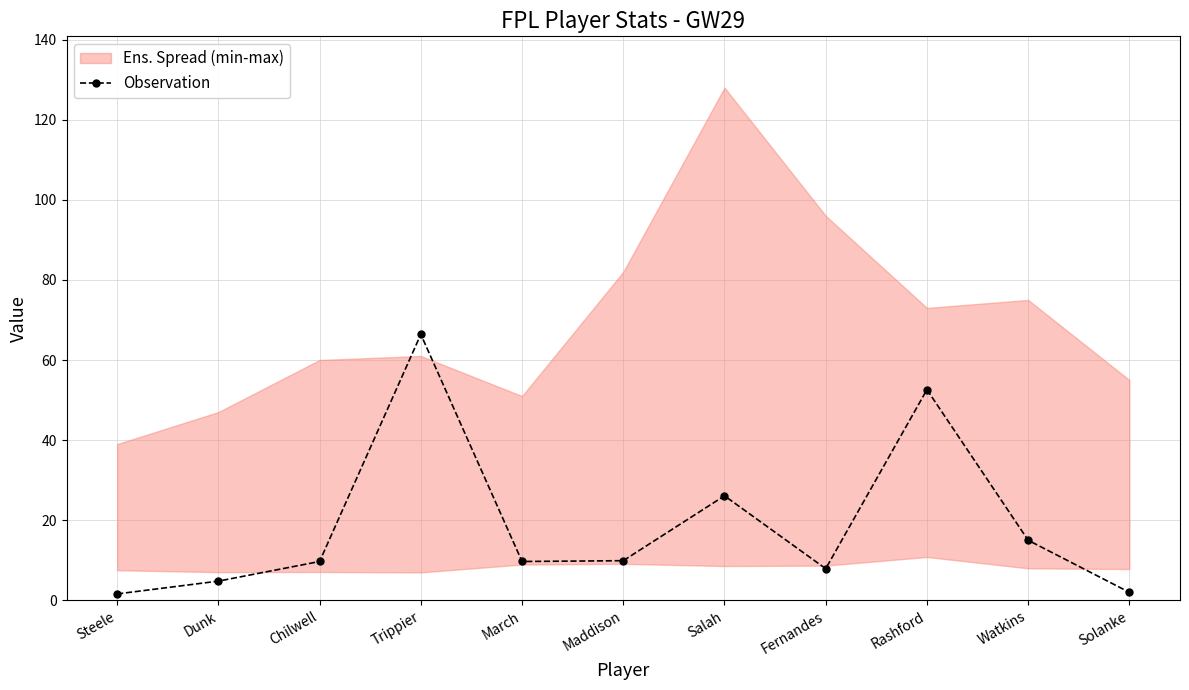

What position from the right is Steele?

11